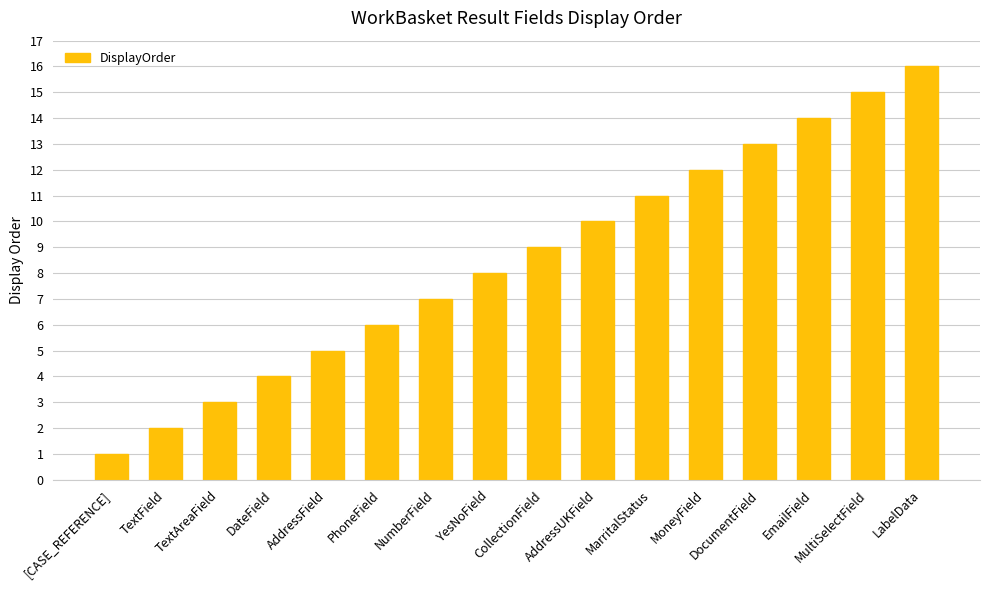

What is the label of the 13th bar from the left?

DocumentField